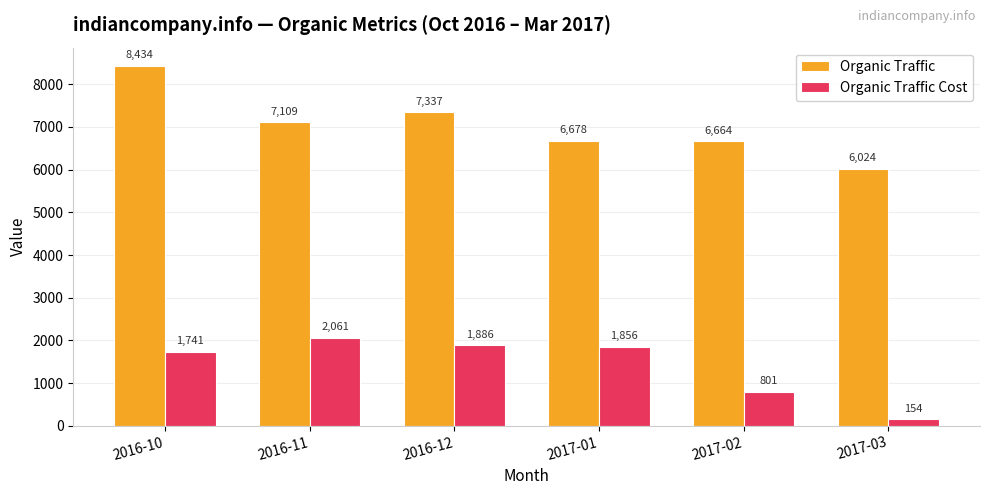

Reading left to right, list all the values displayed in this chart.

Organic Traffic: 2016-10=8434	2016-11=7109	2016-12=7337	2017-01=6678	2017-02=6664	2017-03=6024
Organic Traffic Cost: 2016-10=1741	2016-11=2061	2016-12=1886	2017-01=1856	2017-02=801	2017-03=154